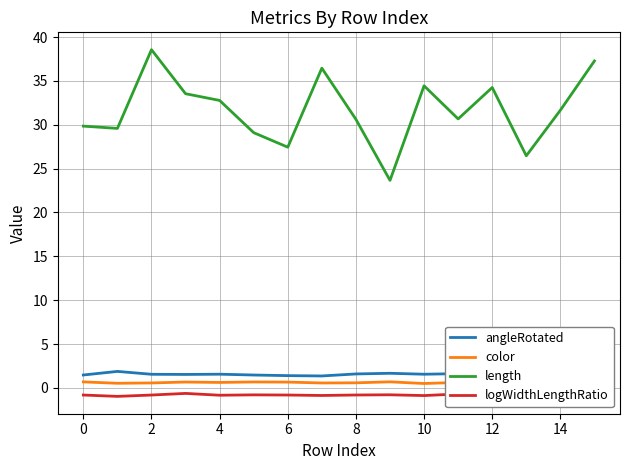

What is the difference between the second highest and minimum values in the color series?

0.2